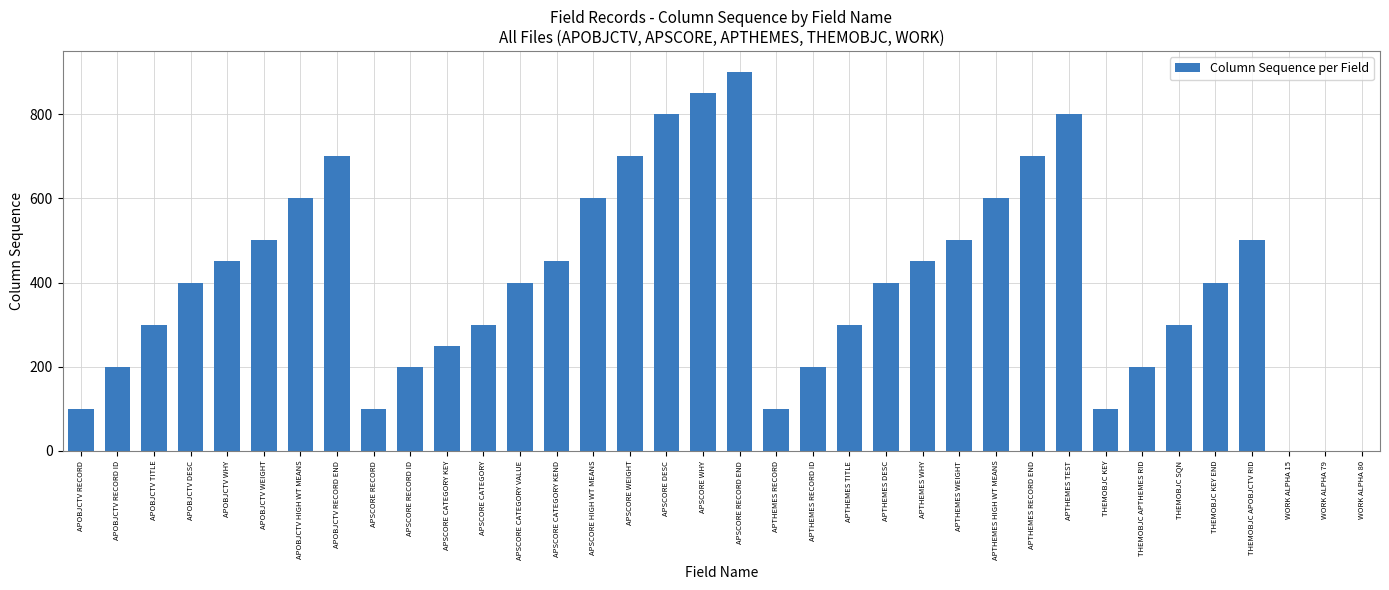

What is the difference between the values at APOBJCTV RECORD END and THEMOBJC SQN?

400